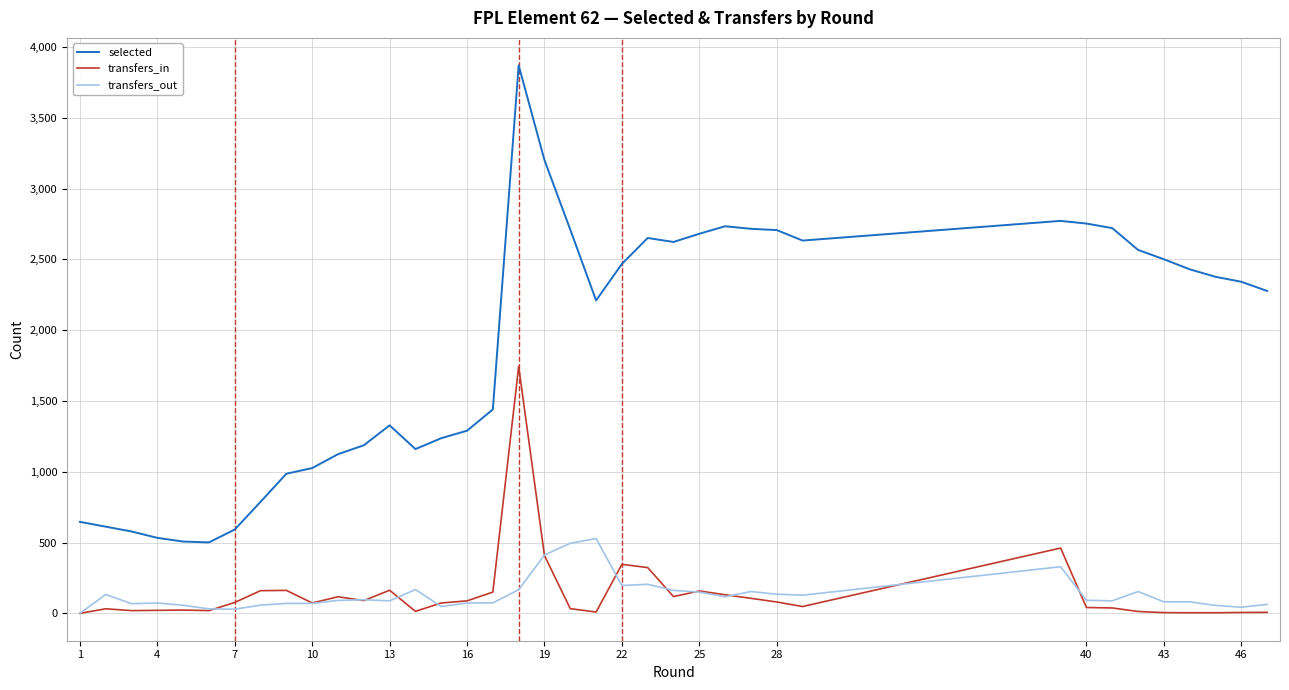

Does the chart have visible grid lines?

Yes